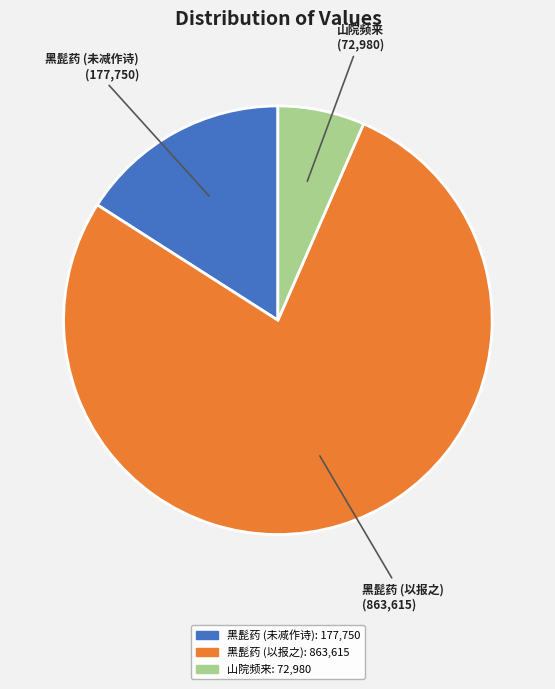

Is there a majority slice in this chart?

Yes